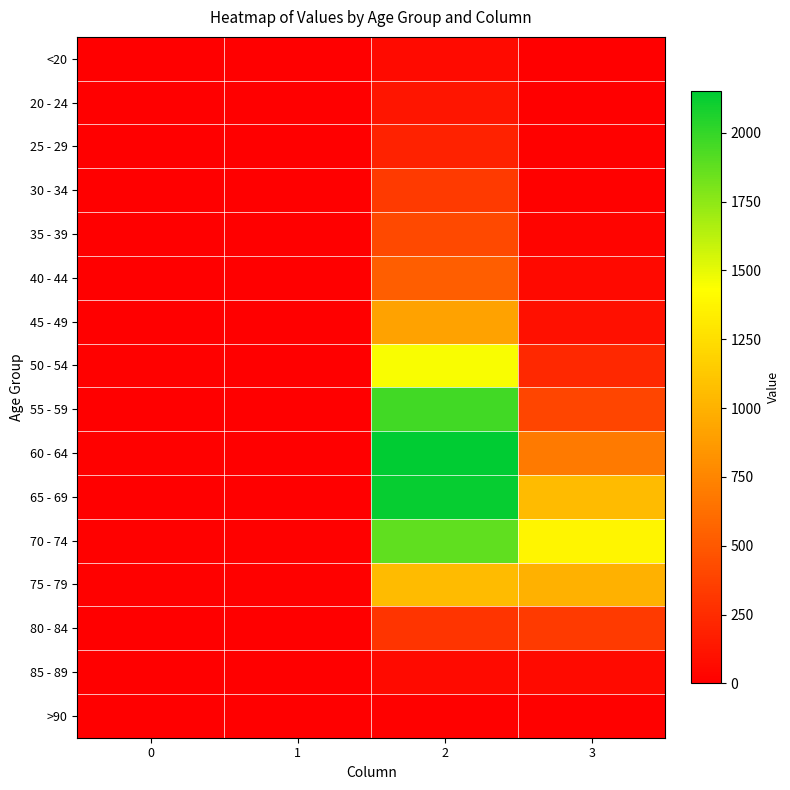

Between 0 and 2, which is larger?

2